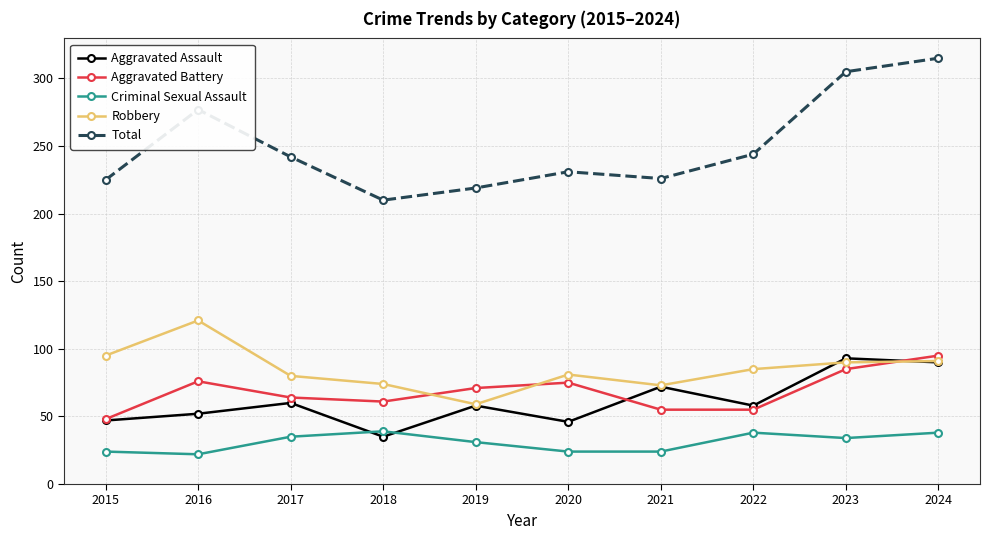

How many data points does each series have?

10